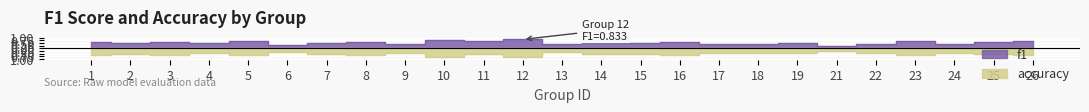

At which label does accuracy reach its minimum?

12